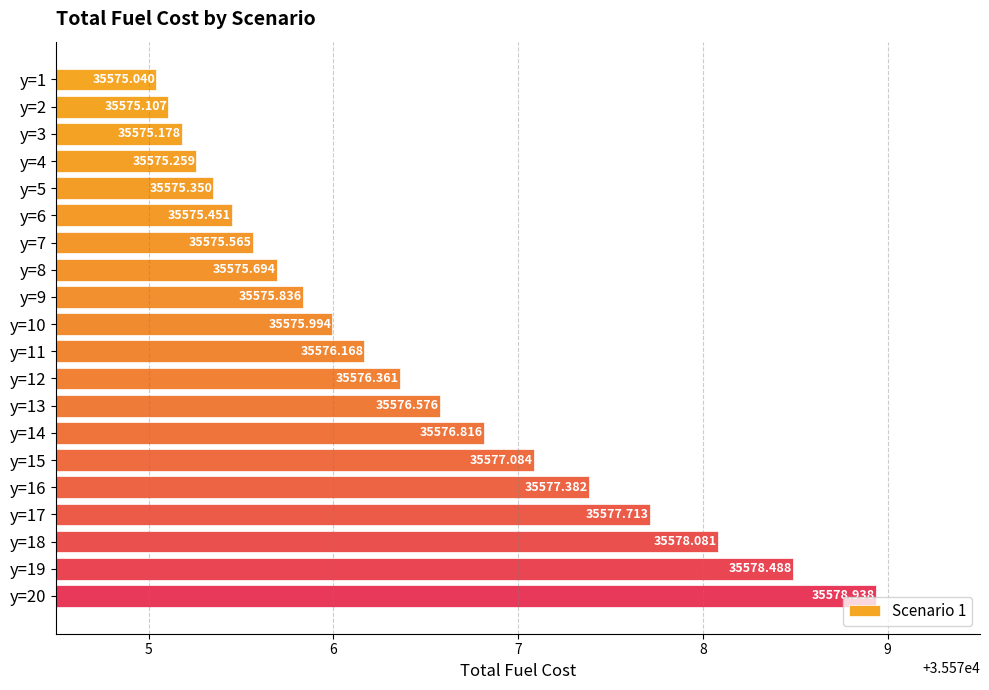

What is the ratio of the value at y=8 to the value at y=20?

1.0